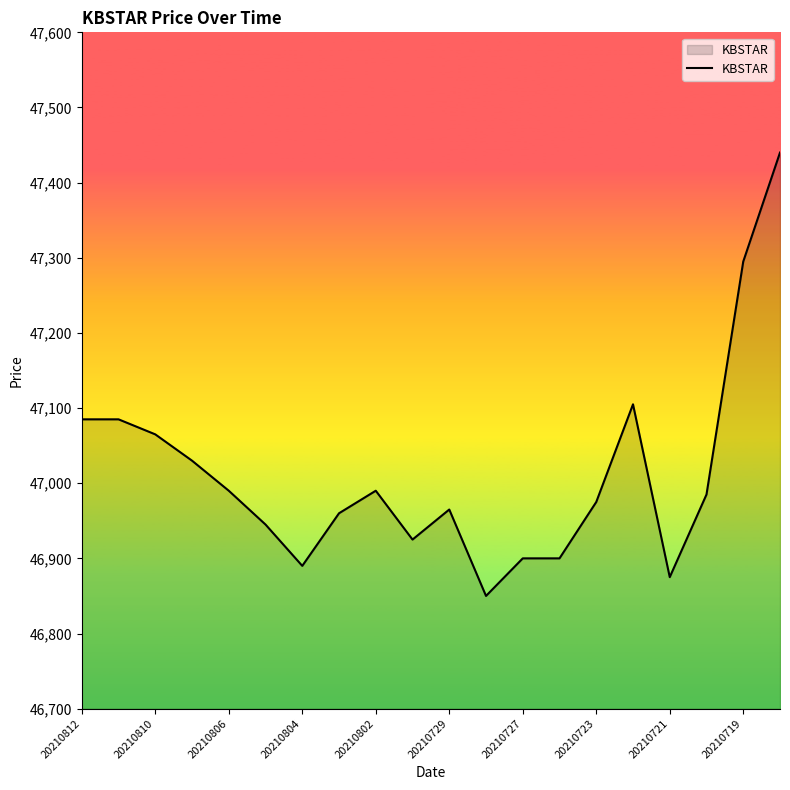

What is the minimum value shown in the chart?

46850